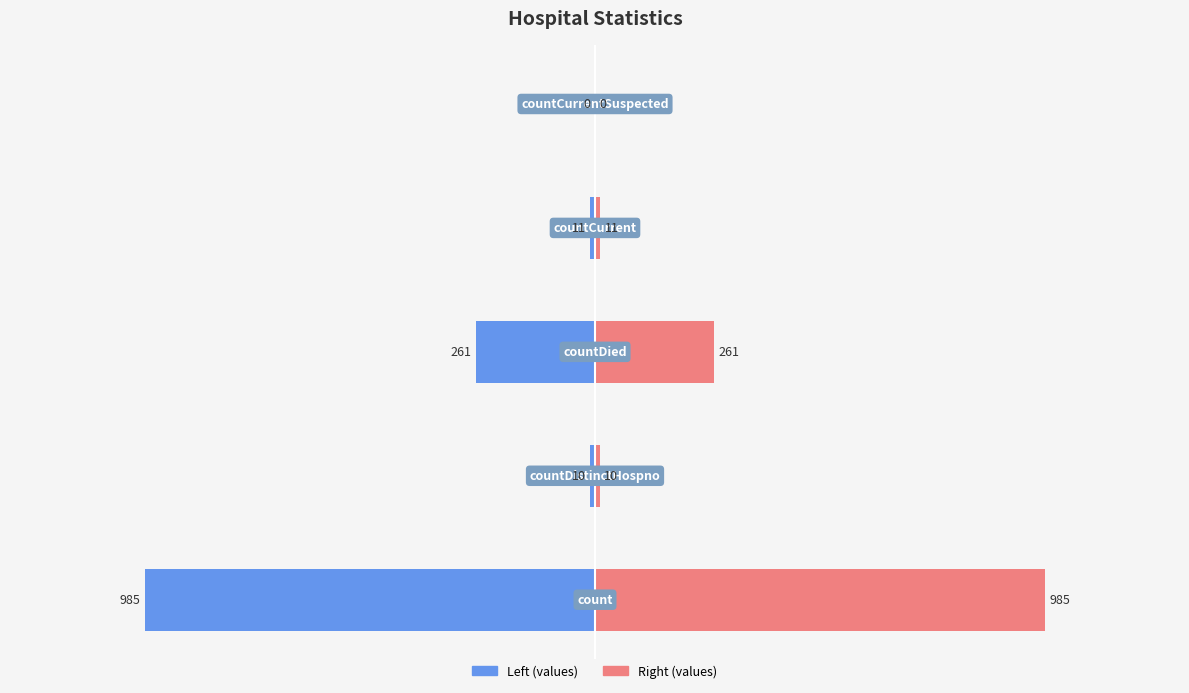

True or false: values (right) has a value of 467 at −1500.

False